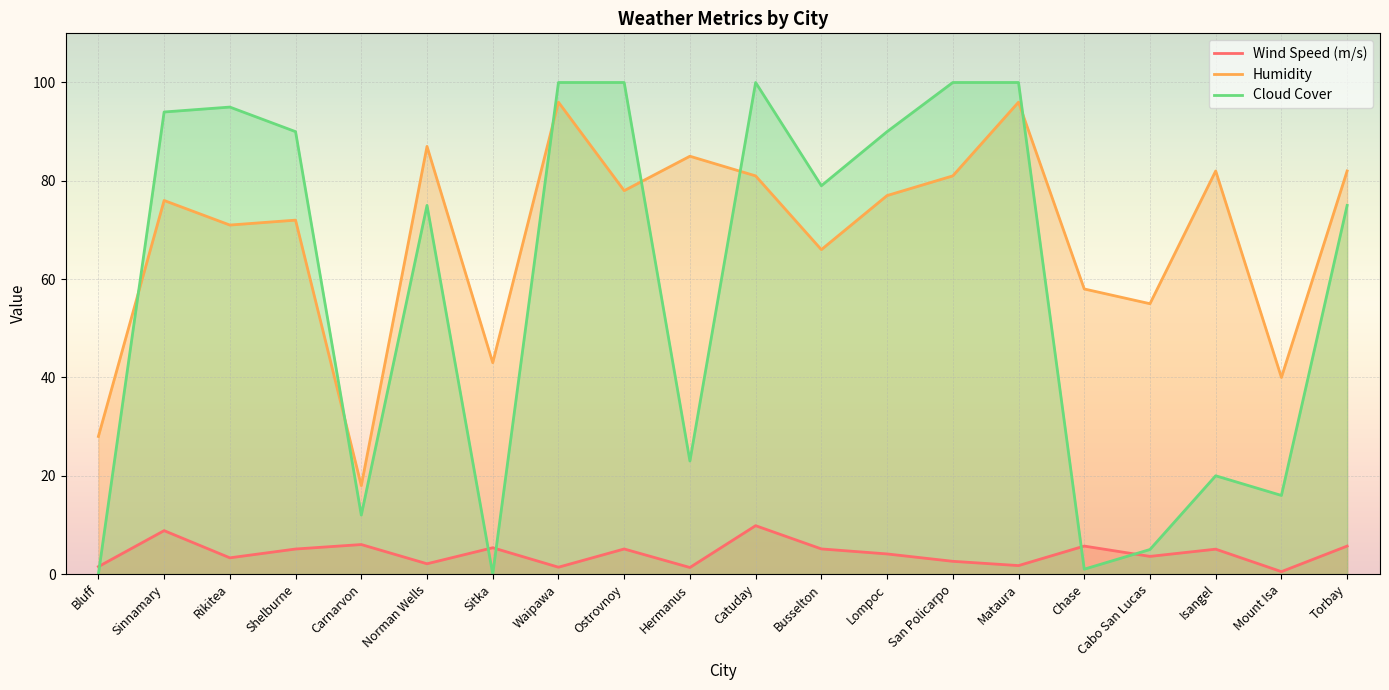

Which has a higher value, Hermanus or Waipawa?

Waipawa